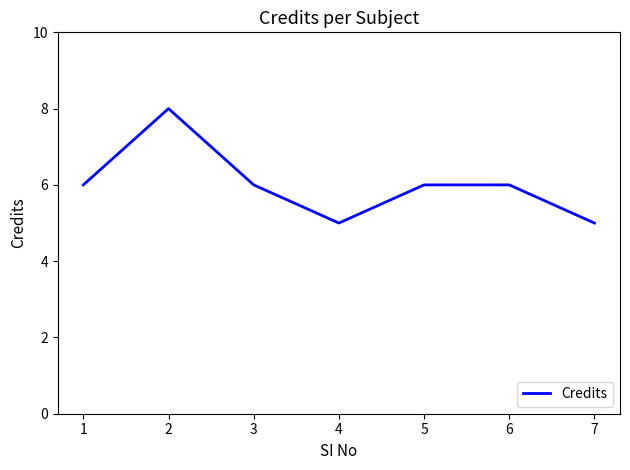

Reading left to right, what are all the values shown in this chart?

6	8	6	5	6	6	5